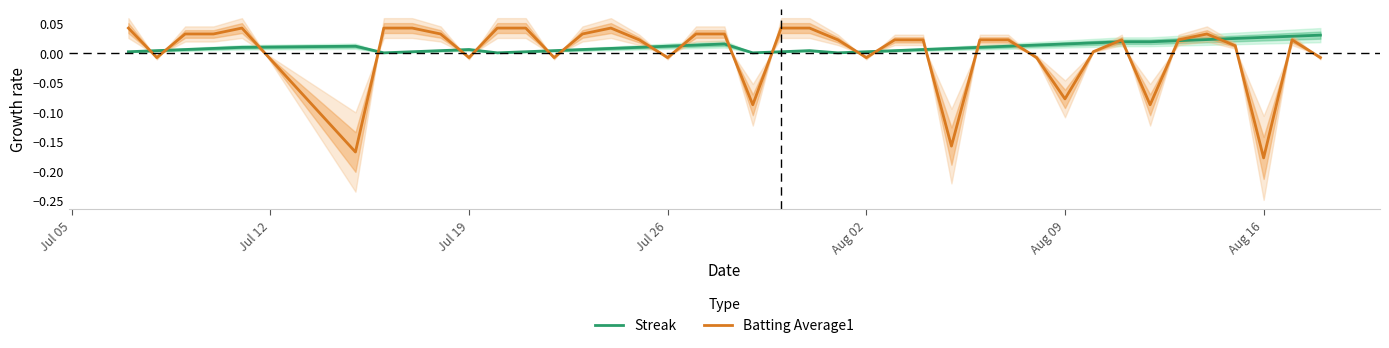

Reading left to right, what are all the values shown in this chart?

Streak: 0.0	0.0	0.0	0.0	0.0	0.0	0.0	0.0	0.0	0.0	0.0	0.0	0.0	0.0	0.0	0.0	0.0	0.0	0.0	0.0	0.0	0.0	0.0	0.0	0.0	0.0	0.0	0.0	0.0	0.0	0.0	0.0	0.0	0.0	0.0	0.0	0.0	0.0	0.0	0.0
Batting Average1: 0.0	-0.0	0.0	0.0	0.0	-0.2	0.0	0.0	0.0	-0.0	0.0	0.0	-0.0	0.0	0.0	0.0	-0.0	0.0	0.0	-0.1	0.0	0.0	0.0	-0.0	0.0	0.0	-0.2	0.0	0.0	-0.0	-0.1	0.0	0.0	-0.1	0.0	0.0	0.0	-0.2	0.0	-0.0